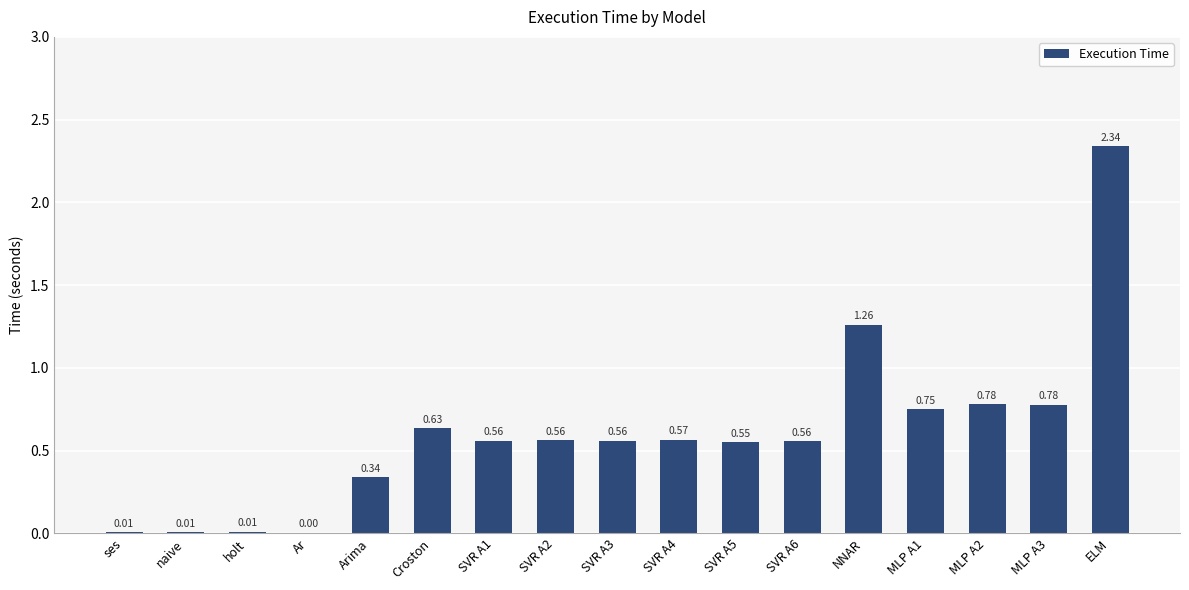

Between MLP A3 and Arima, which is larger?

MLP A3